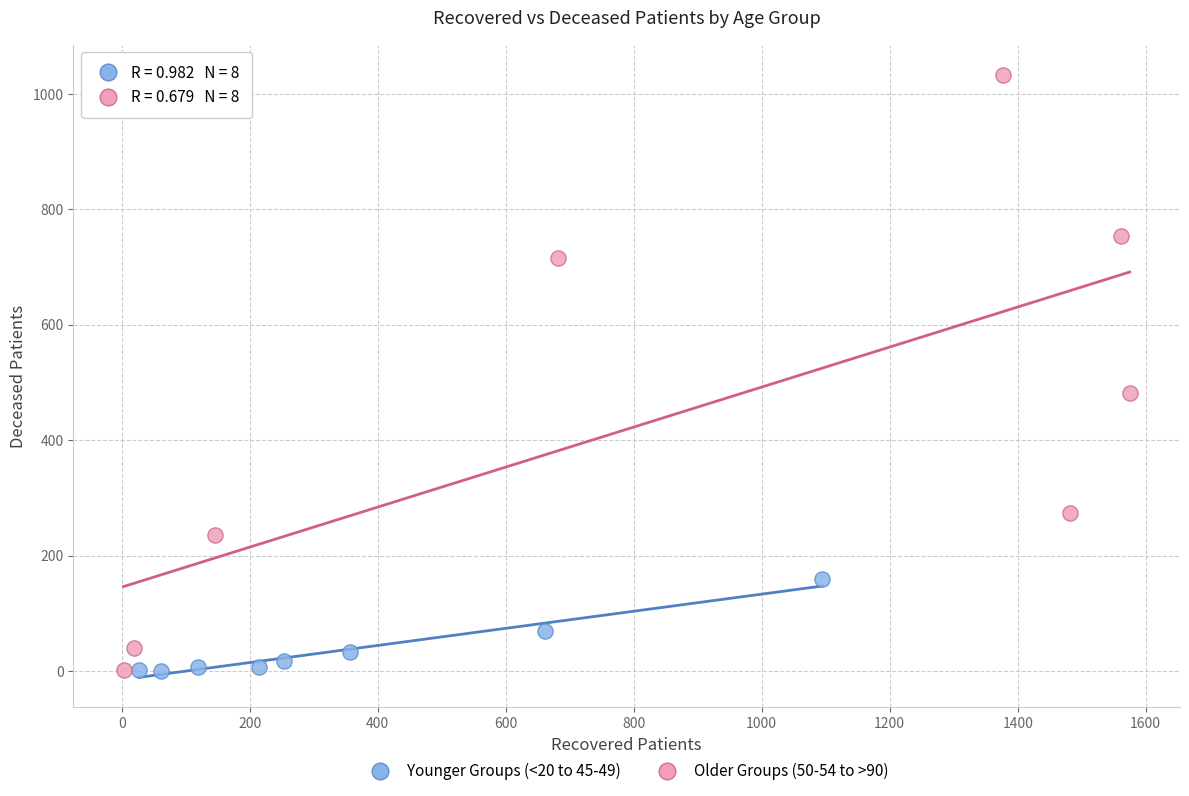

Which series contains the highest Y value?

Older Groups (50-54 to >90)